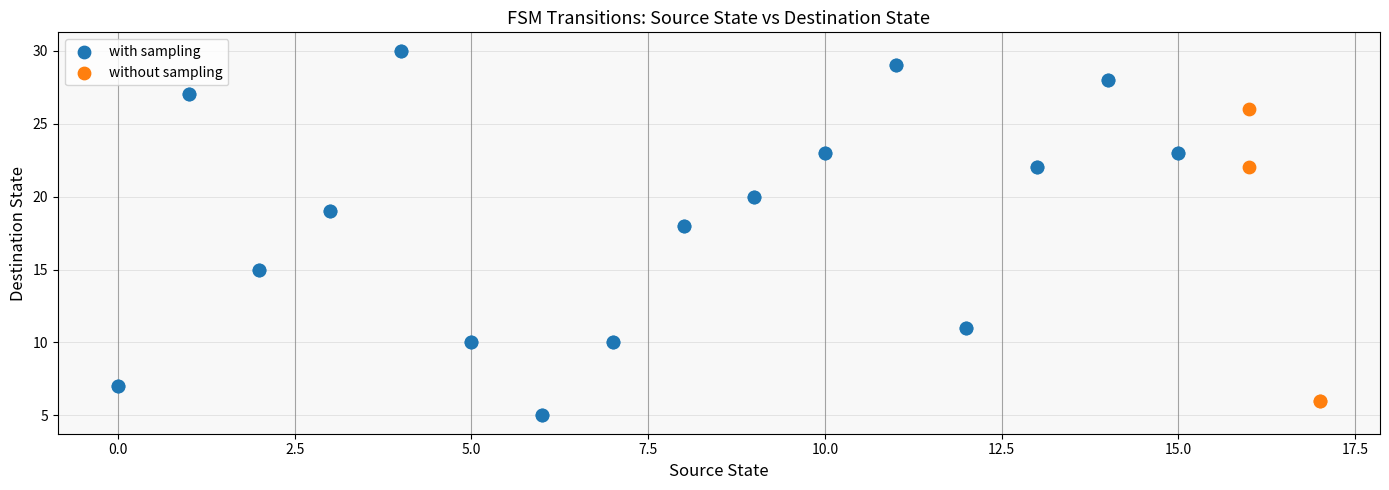

Which series contains the highest Y value?

with sampling